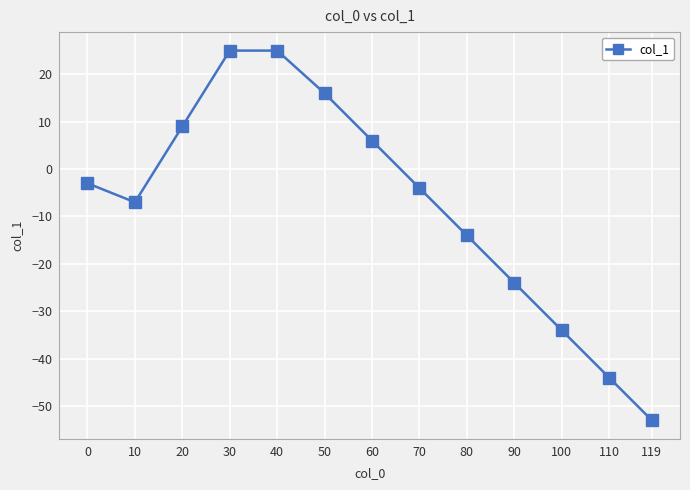

What is the approximate value at 110, to the nearest 10?

-40